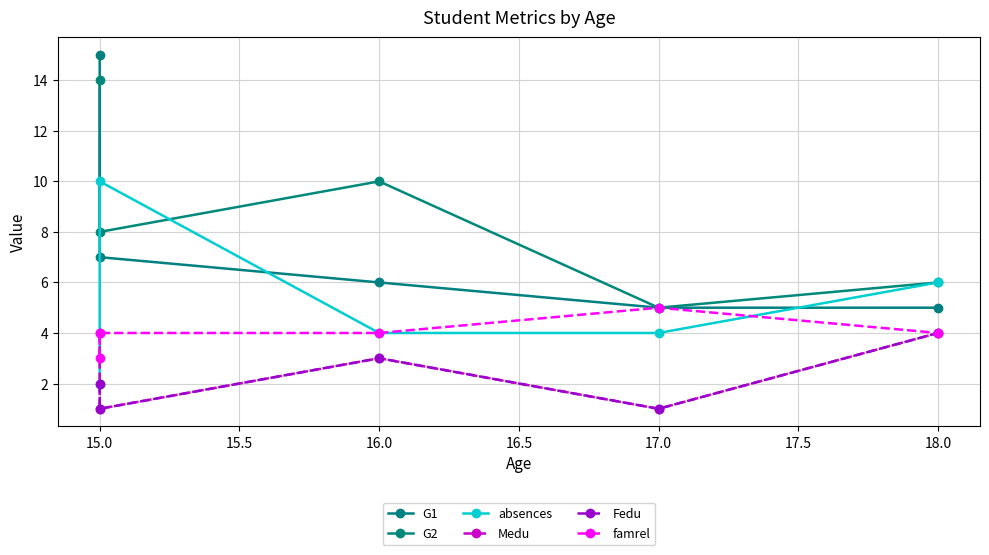

Is it true that Fedu equals 1 at 15.0?

False